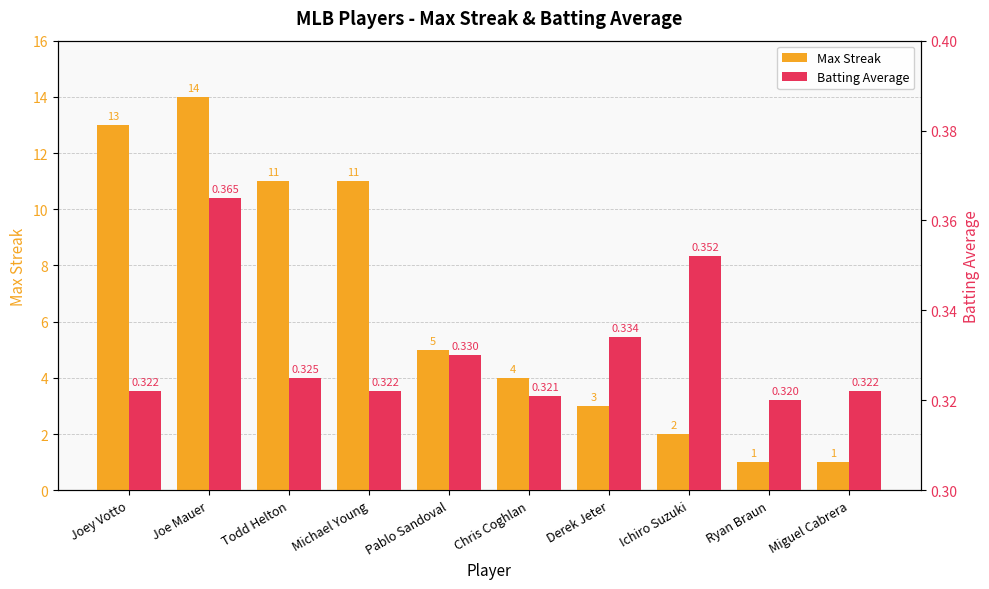

What is the sum of the Batting Average values at Joey Votto and Miguel Cabrera?

0.6